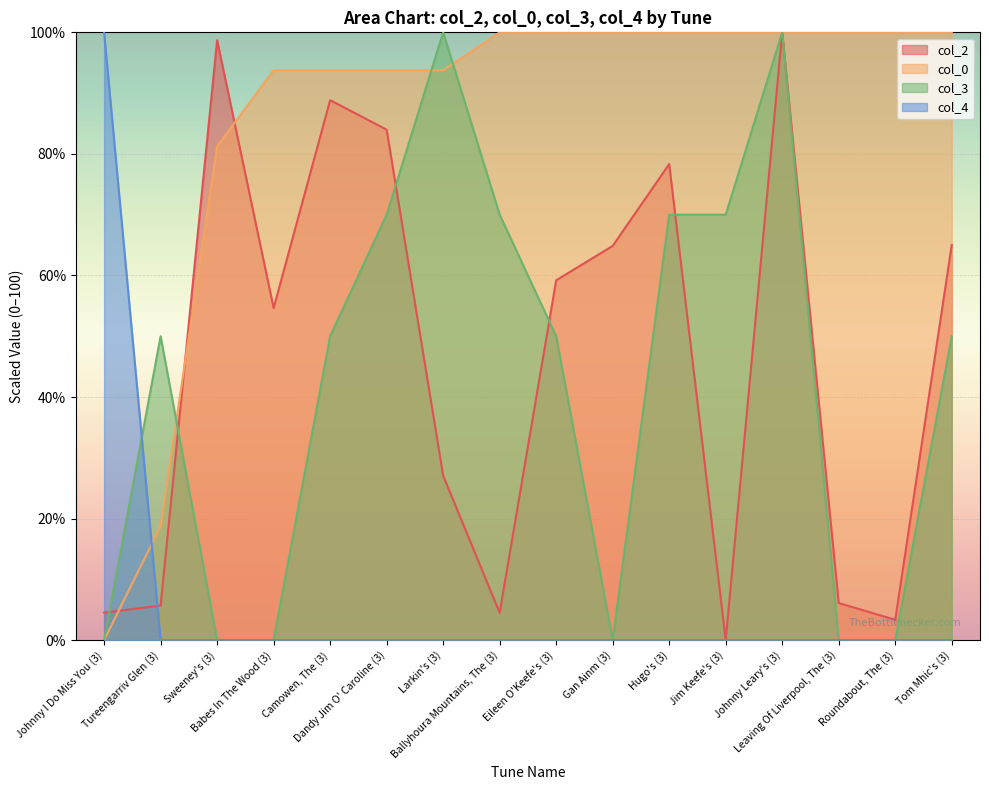

How many lines are shown in the chart?

4